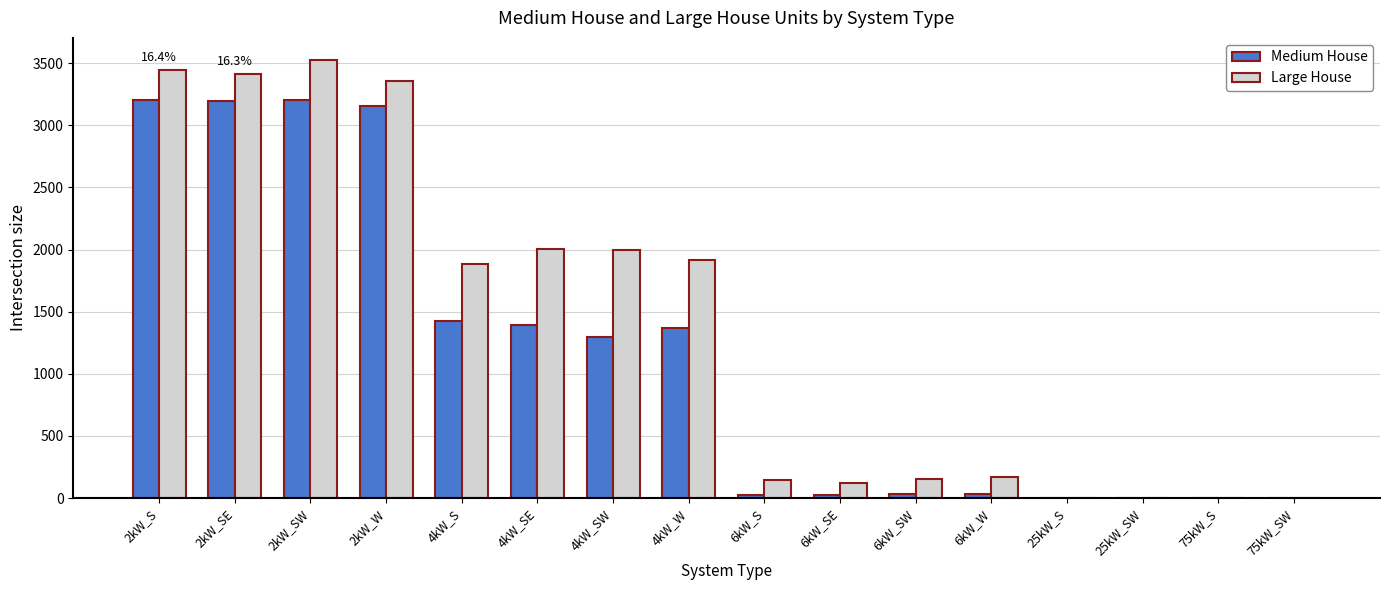

Between 2kW_SE and 4kW_SE, which series saw the biggest shift?

Medium House